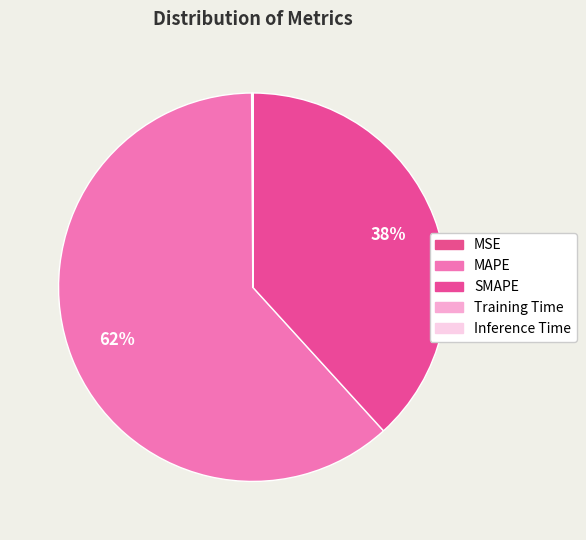

Count the number of slices in the pie.

5